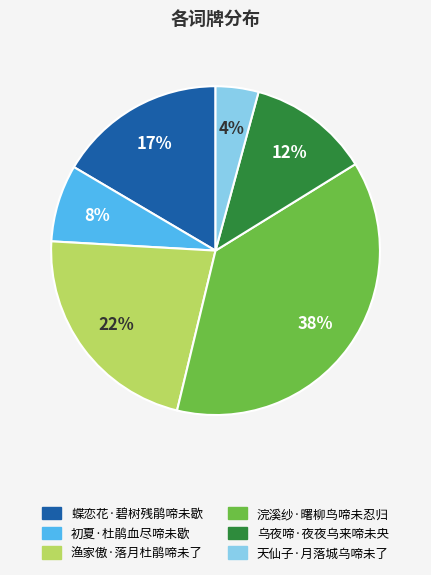

Is there any slice that represents more than half of the pie?

No